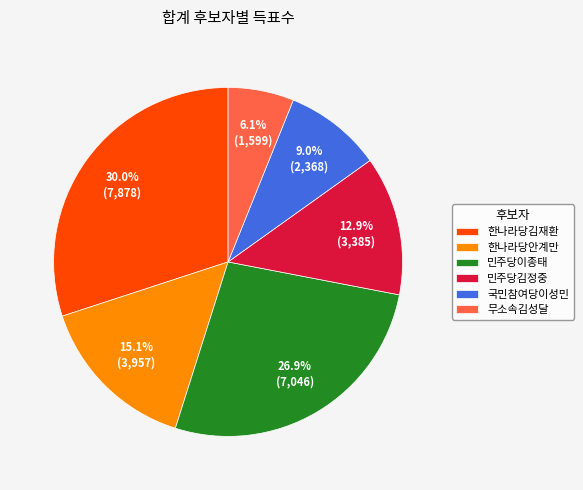

What is the largest slice in the pie chart?

한나라당김재환